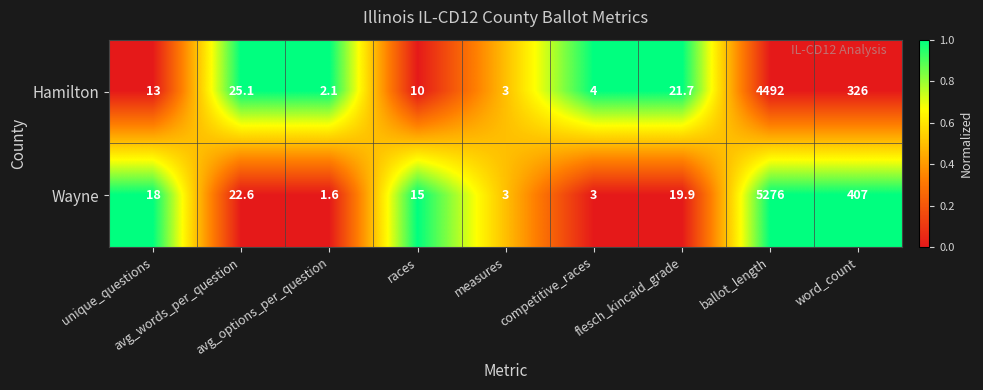

What is the difference between the second highest and second lowest values in the Hamilton series?

323.0